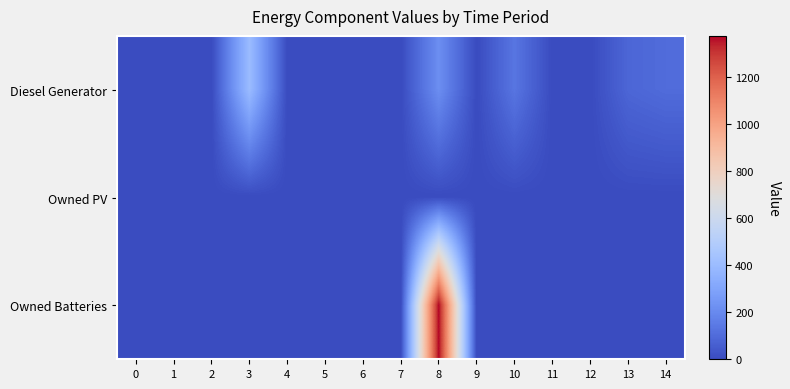

Rank the series by their average value, from highest to lowest.

Owned Batteries, Diesel Generator, Owned PV